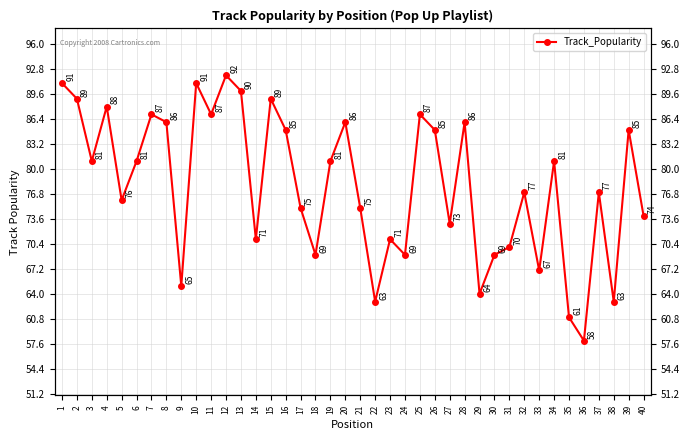

Which category has the highest value across all series?

12